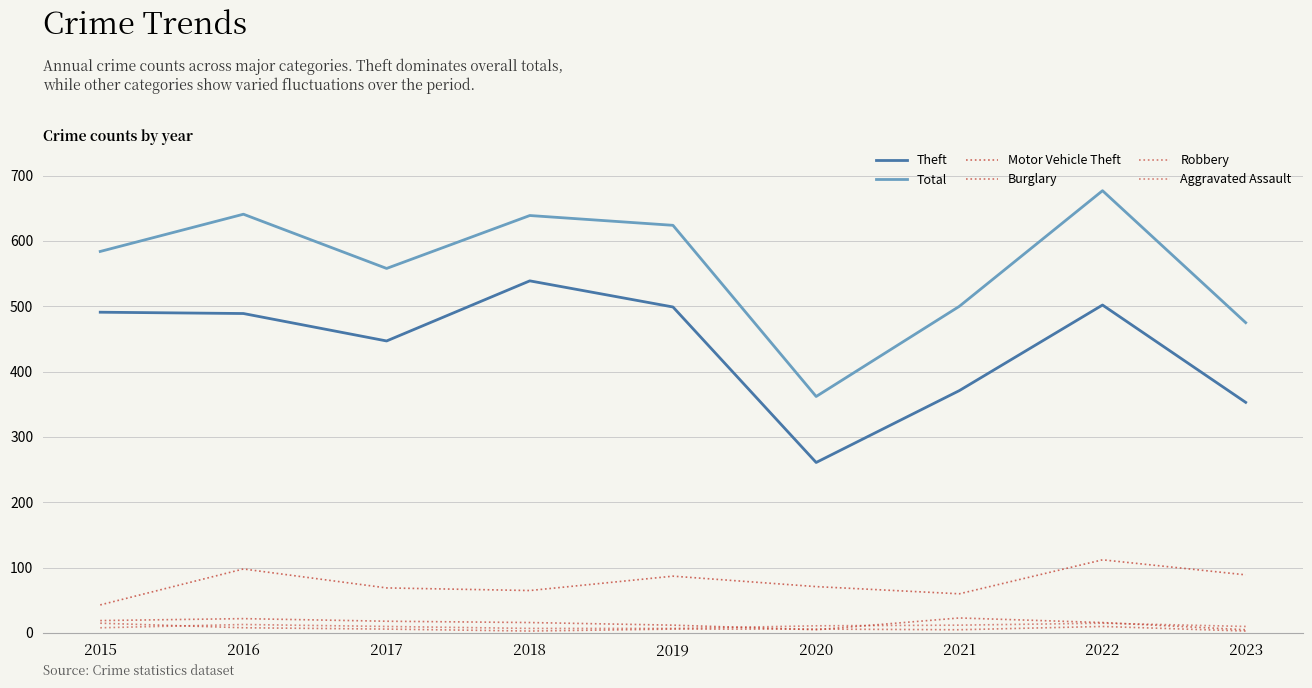

Does the chart display data point markers on the line(s)?

No